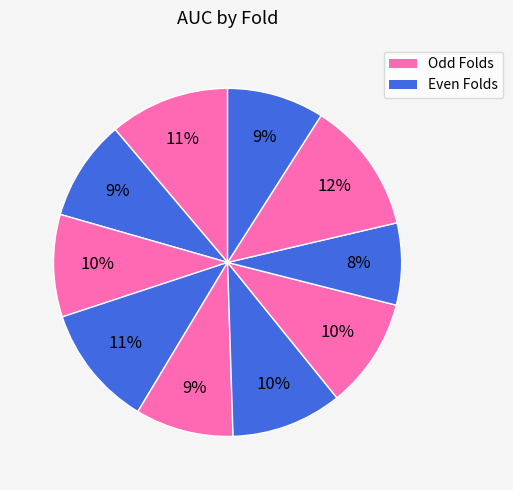

How many segments does this pie chart have?

10